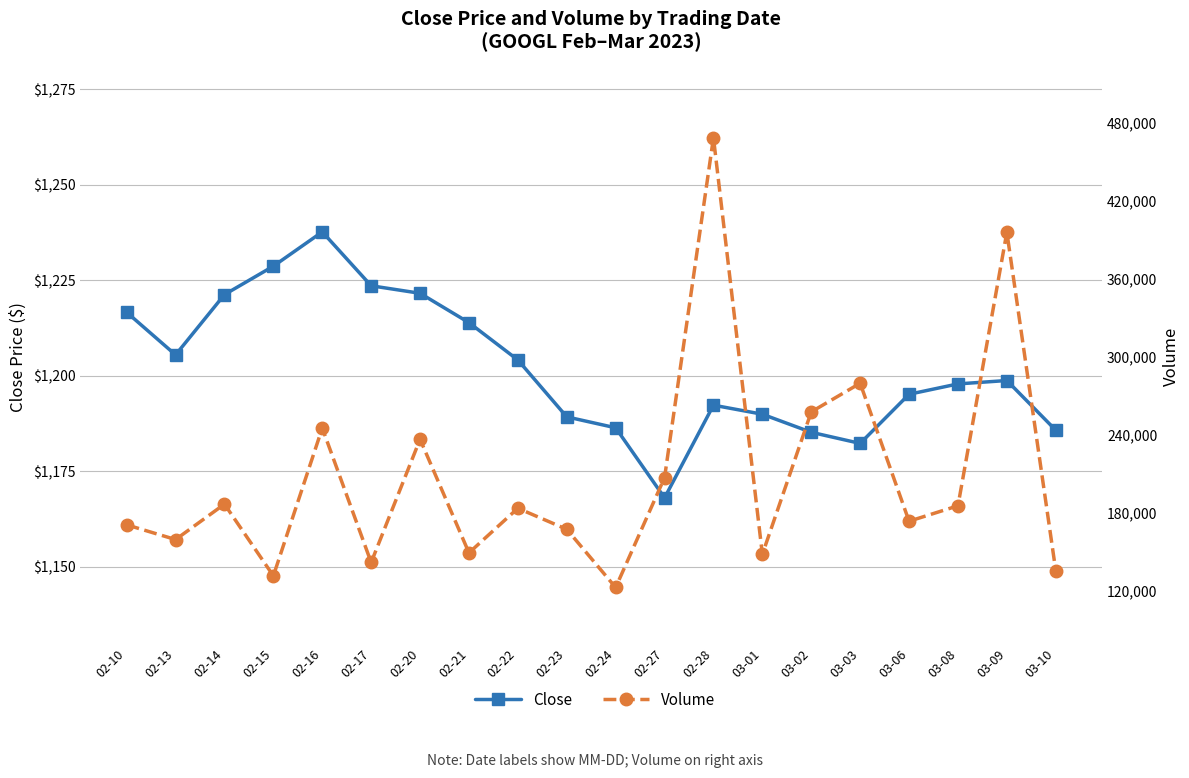

Rank the series by their maximum value, from highest to lowest.

Volume, Close